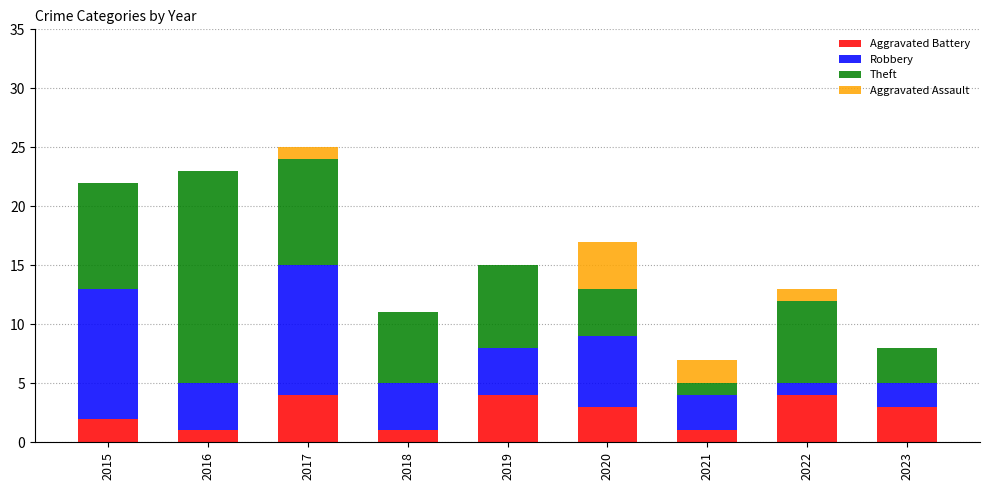

What is the maximum value for Aggravated Battery?

4